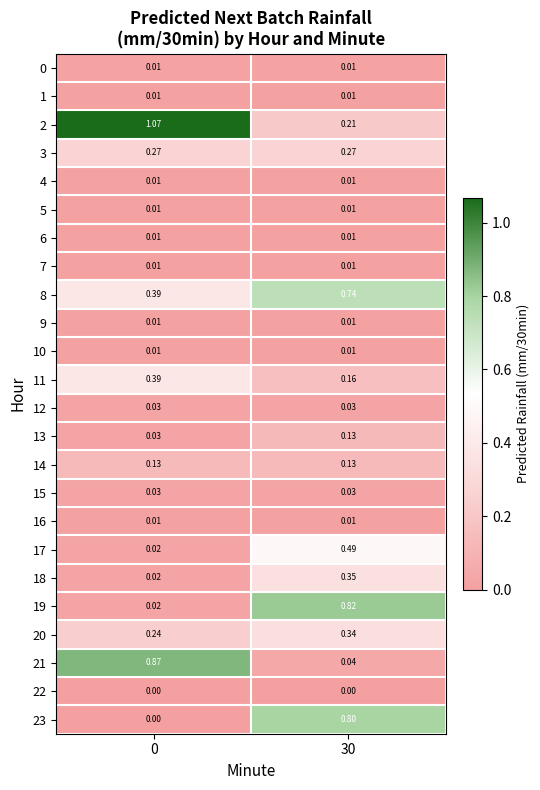

Is the value of 2 at 30 greater than the value of 15 at 30?

Yes